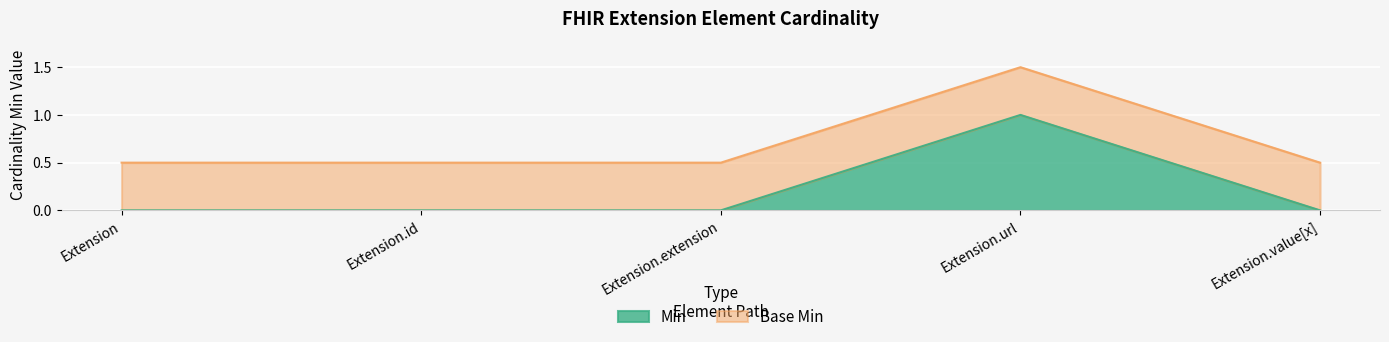

True or false: Base Min and Min intersect in this chart.

False